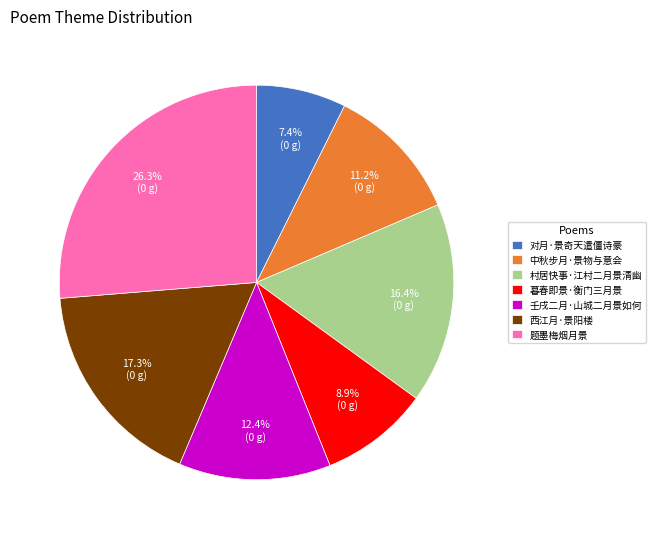

How many segments does this pie chart have?

7